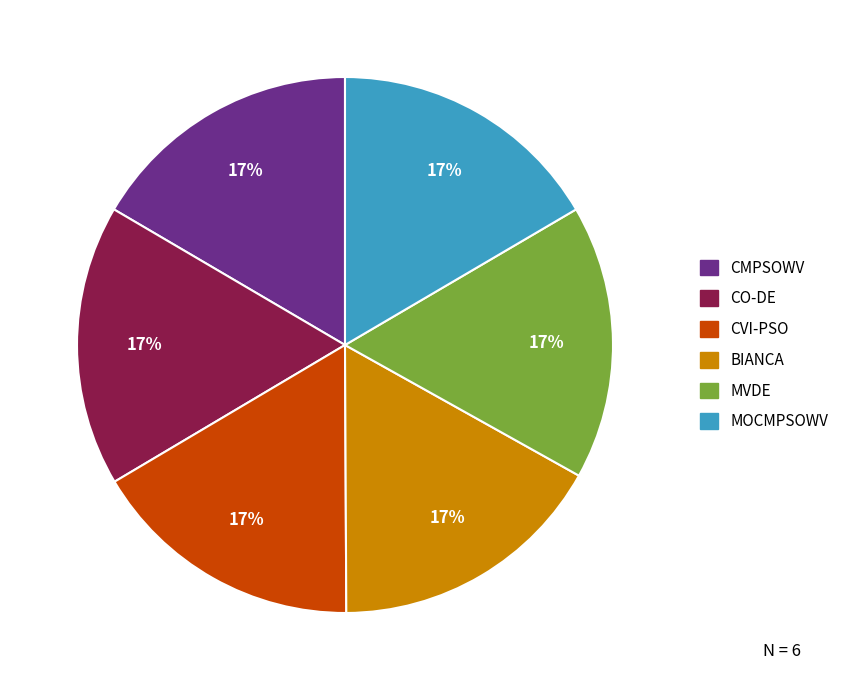

To the nearest percent, what percentage of the pie is CO-DE?

17%